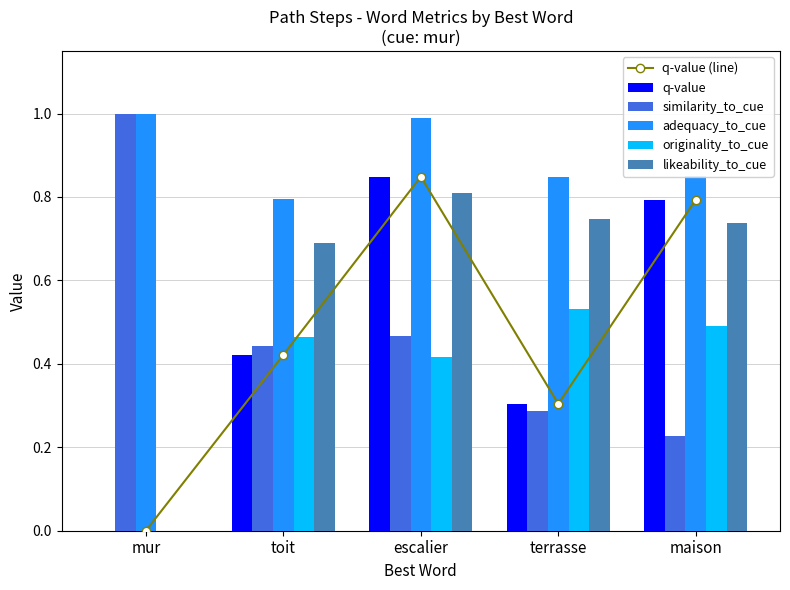

The value of adequacy_to_cue at escalier is 0.5. True or false?

False